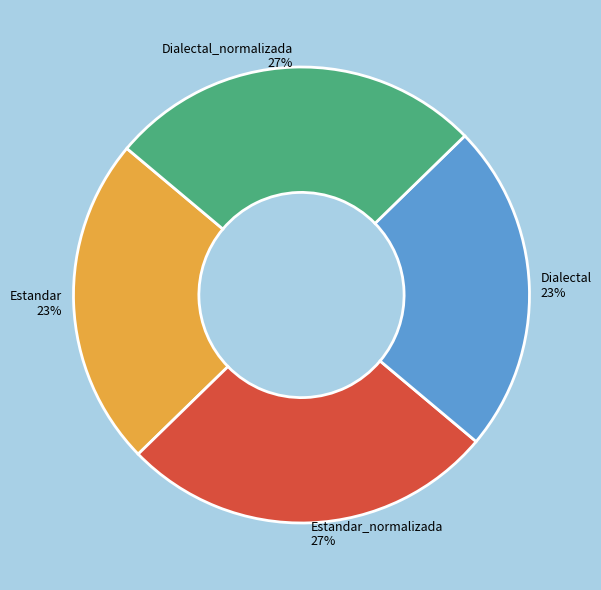

Count the number of slices in the pie.

4